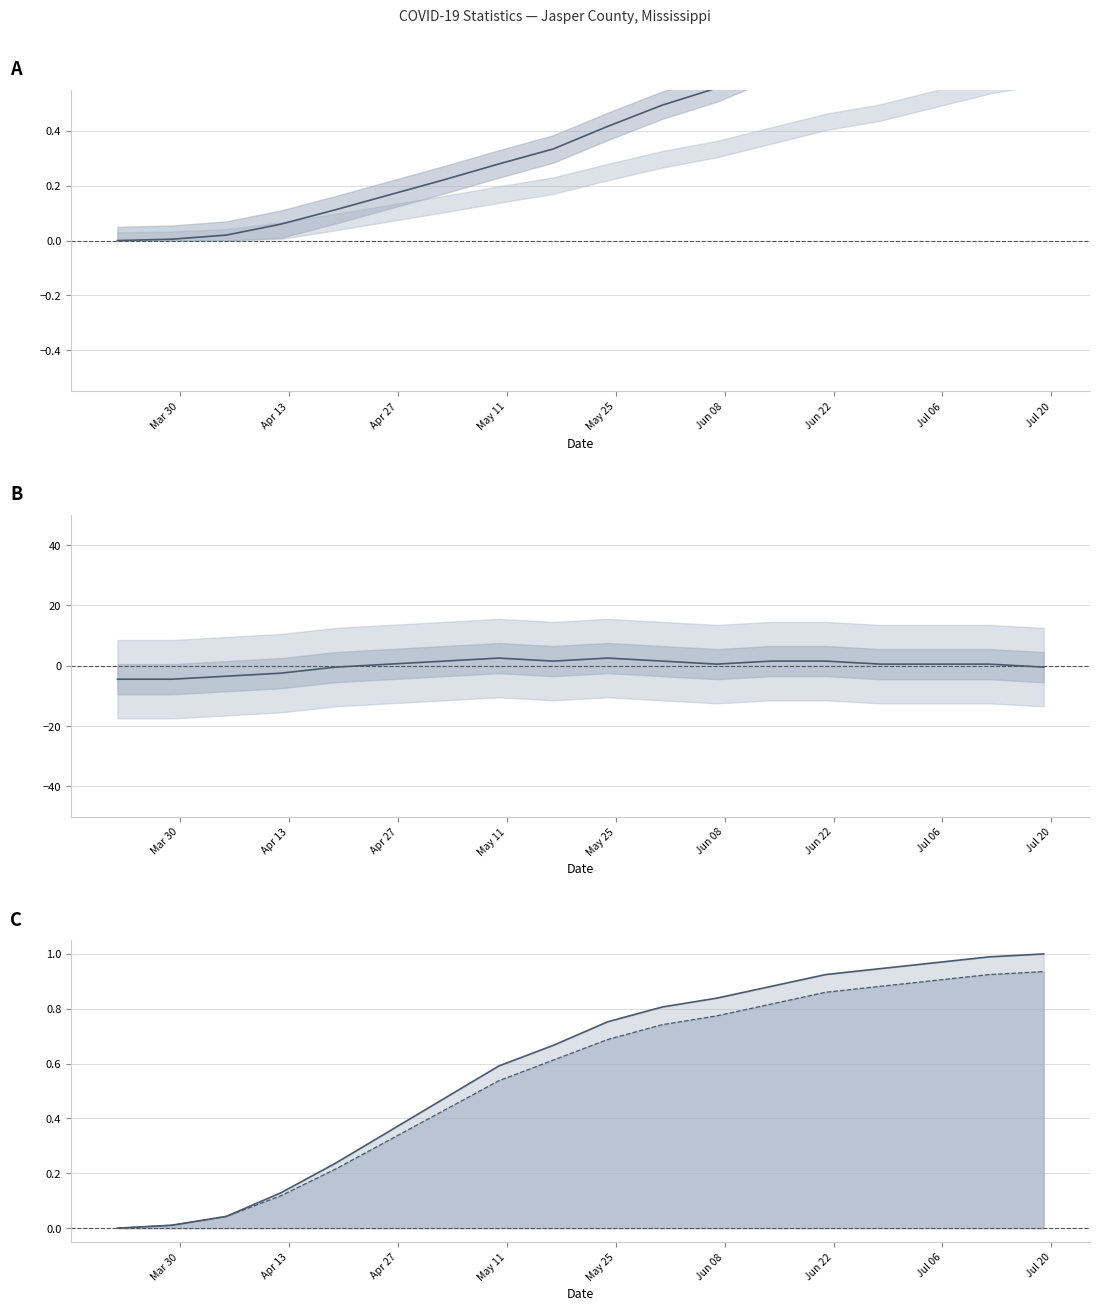

Where is hosp adult line nearest to the value 0?

Mar 30